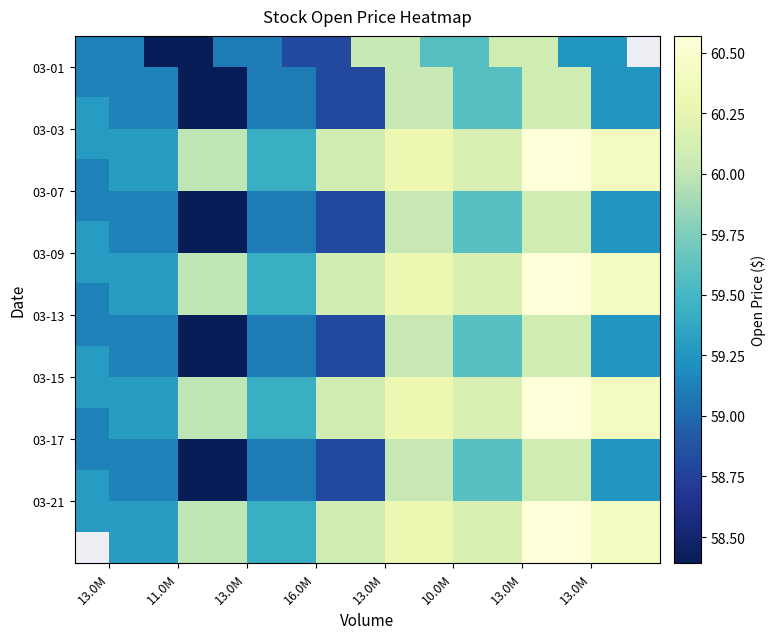

What is the difference between the maximum and minimum values in the 03-03 series?

1.3